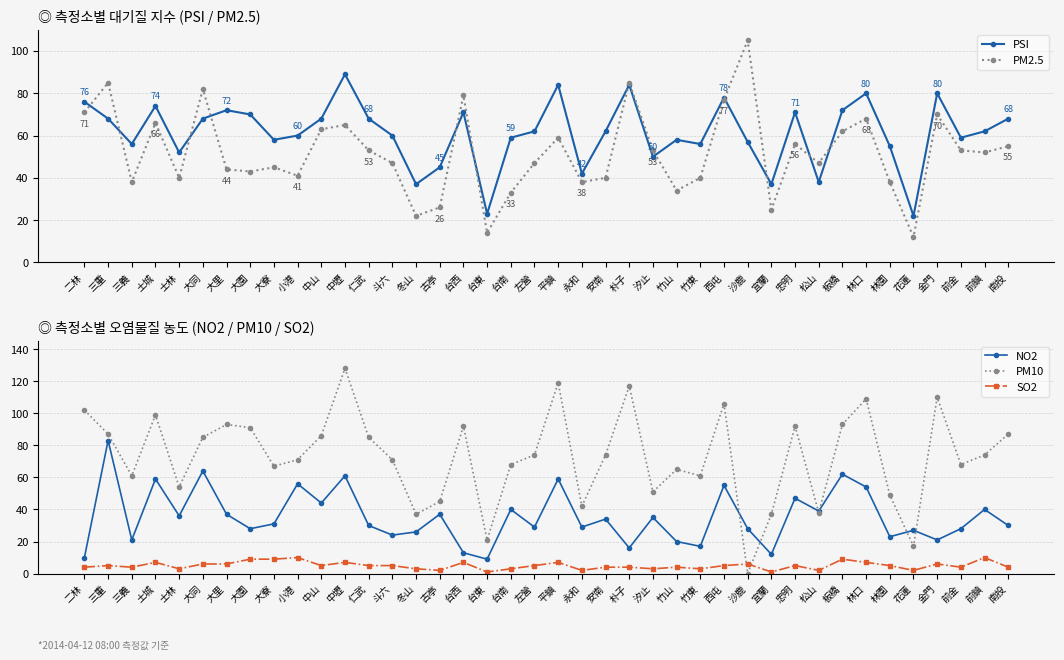

List the labels in order of PM2.5 value, smallest first.

花蓮, 台東, 冬山, 宜蘭, 古亭, 台南, 竹山, 三義, 永和, 林園, 士林, 安南, 竹東, 小港, 大園, 大里, 大寮, 斗六, 左營, 松山, 前鎮, 仁武, 汐止, 前金, 南投, 忠明, 平鎮, 板橋, 中山, 中壢, 土城, 林口, 金門, 二林, 西屯, 台西, 大同, 三重, 朴子, 沙鹿